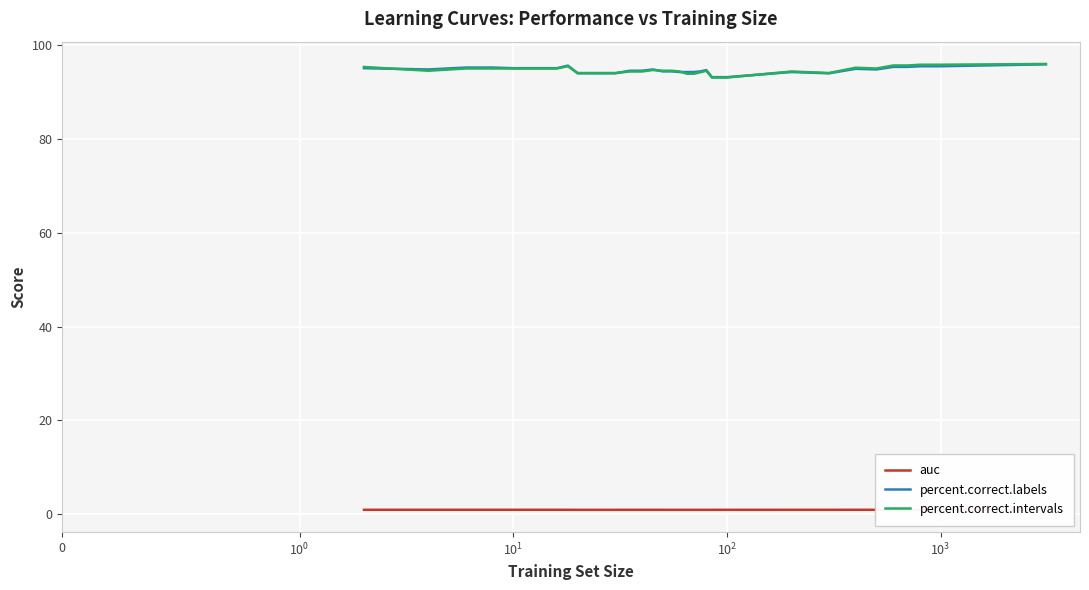

True or false: percent.correct.labels and auc cross at least once.

False